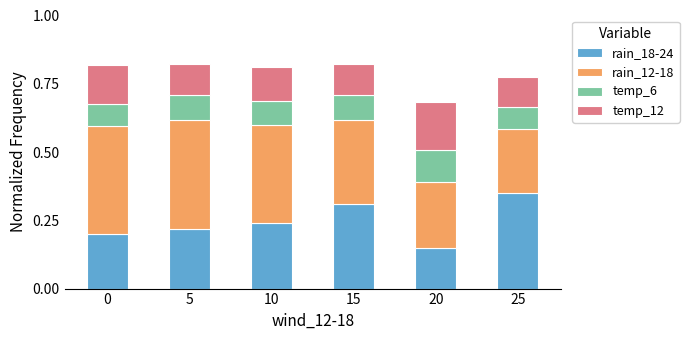

At which label does rain_18-24 reach its peak?

25